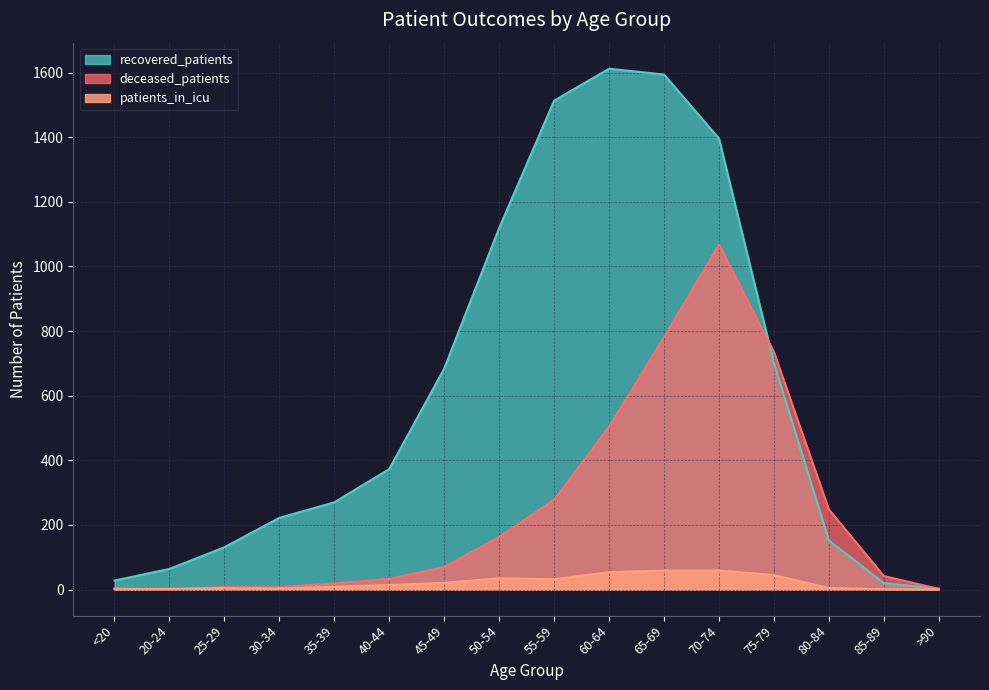

Reading left to right, list all the values displayed in this chart.

recovered_patients: <20=28	20-24=64	25-29=131	30-34=222	35-39=270	40-44=373	45-49=684	50-54=1119	55-59=1513	60-64=1612	65-69=1594	70-74=1396	75-79=701	80-84=152	85-89=20	>90=3
deceased_patients: <20=4	20-24=0	25-29=8	30-34=7	35-39=19	40-44=33	45-49=70	50-54=163	55-59=278	60-64=504	65-69=781	70-74=1068	75-79=735	80-84=248	85-89=42	>90=2
patients_in_icu: <20=1	20-24=2	25-29=5	30-34=3	35-39=9	40-44=14	45-49=21	50-54=35	55-59=32	60-64=54	65-69=59	70-74=59	75-79=45	80-84=5	85-89=1	>90=0